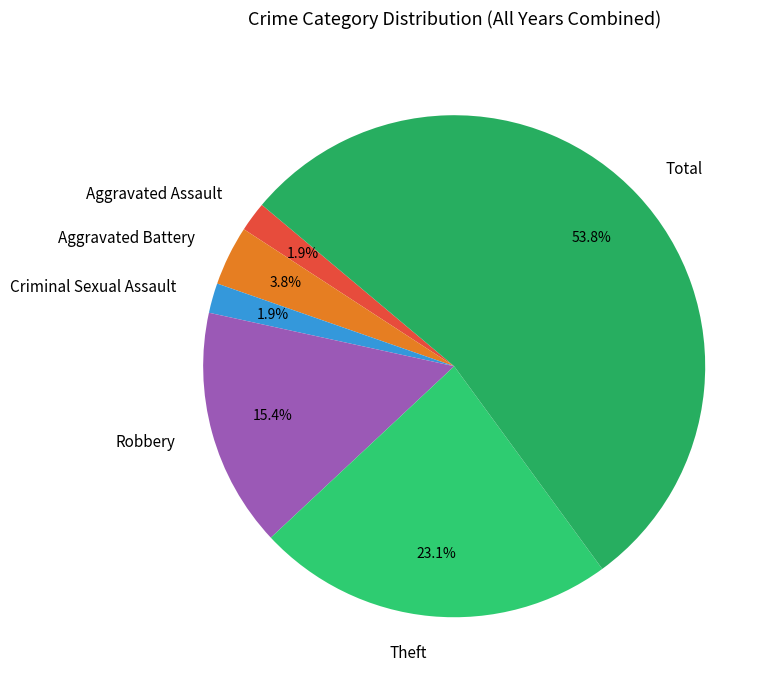

To the nearest percent, what percentage of the pie is Total?

54%